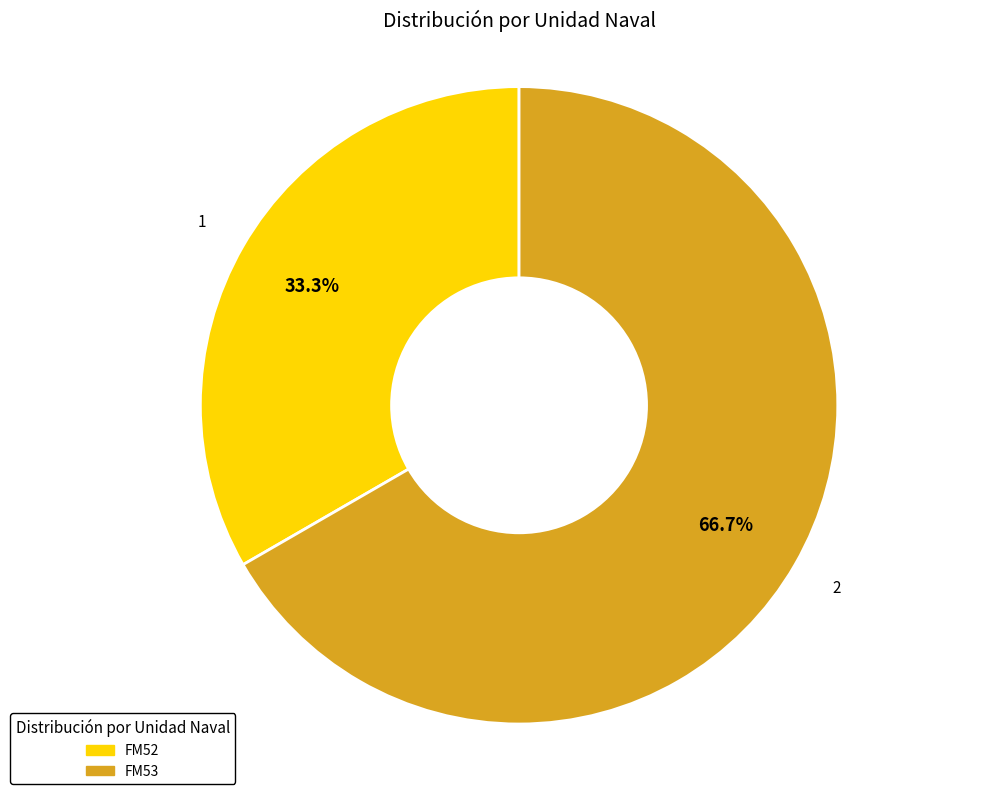

Rank the categories by value from highest to lowest.

FM53, FM52